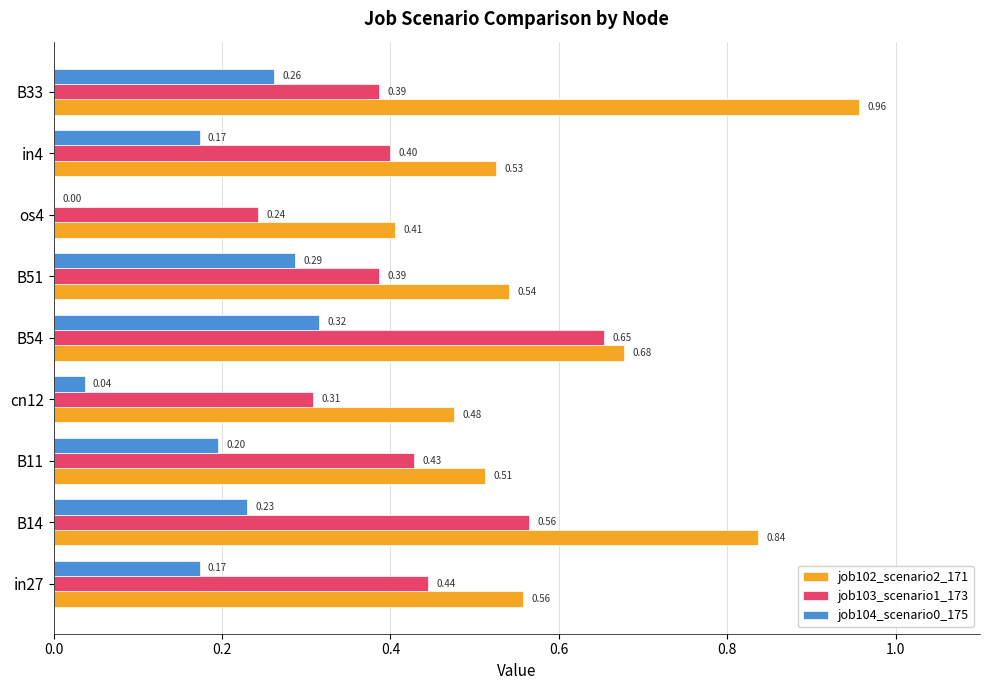

What is the sum of all job102_scenario2_171 values?

5.5